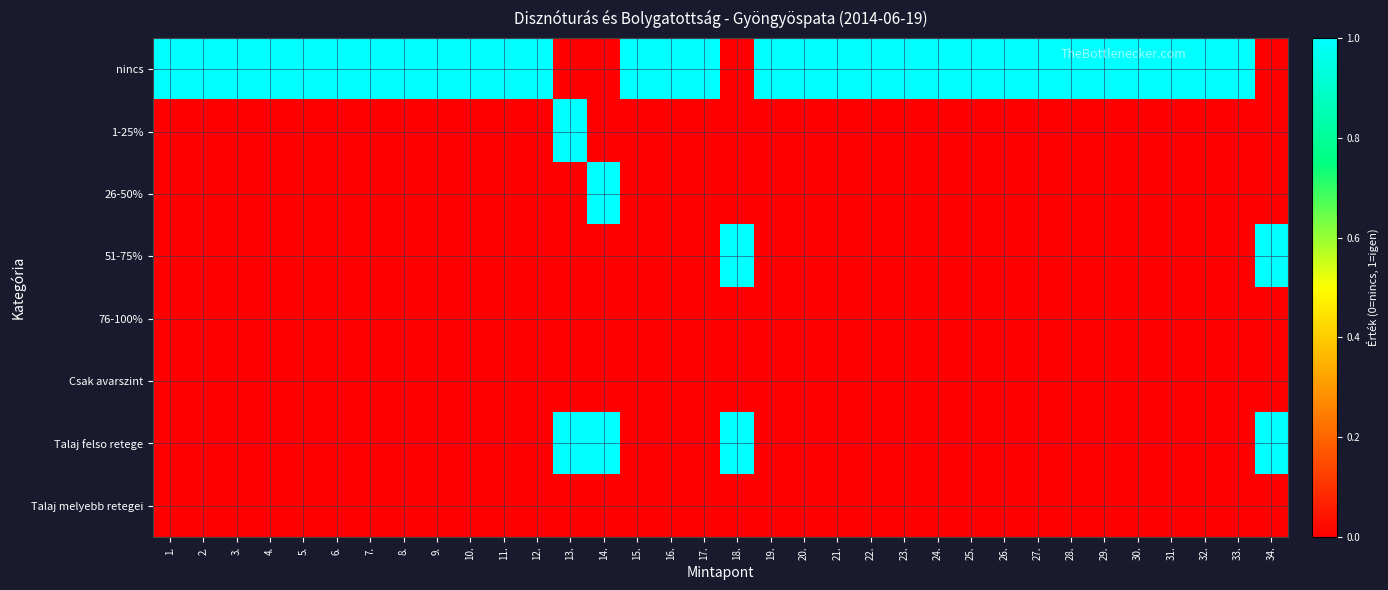

Reading left to right, list all the values displayed in this chart.

nincs: 1.=1	2.=1	3.=1	4.=1	5.=1	6.=1	7.=1	8.=1	9.=1	10.=1	11.=1	12.=1	13.=0	14.=0	15.=1	16.=1	17.=1	18.=0	19.=1	20.=1	21.=1	22.=1	23.=1	24.=1	25.=1	26.=1	27.=1	28.=1	29.=1	30.=1	31.=1	32.=1	33.=1	34.=0
1-25%: 1.=0	2.=0	3.=0	4.=0	5.=0	6.=0	7.=0	8.=0	9.=0	10.=0	11.=0	12.=0	13.=1	14.=0	15.=0	16.=0	17.=0	18.=0	19.=0	20.=0	21.=0	22.=0	23.=0	24.=0	25.=0	26.=0	27.=0	28.=0	29.=0	30.=0	31.=0	32.=0	33.=0	34.=0
26-50%: 1.=0	2.=0	3.=0	4.=0	5.=0	6.=0	7.=0	8.=0	9.=0	10.=0	11.=0	12.=0	13.=0	14.=1	15.=0	16.=0	17.=0	18.=0	19.=0	20.=0	21.=0	22.=0	23.=0	24.=0	25.=0	26.=0	27.=0	28.=0	29.=0	30.=0	31.=0	32.=0	33.=0	34.=0
51-75%: 1.=0	2.=0	3.=0	4.=0	5.=0	6.=0	7.=0	8.=0	9.=0	10.=0	11.=0	12.=0	13.=0	14.=0	15.=0	16.=0	17.=0	18.=1	19.=0	20.=0	21.=0	22.=0	23.=0	24.=0	25.=0	26.=0	27.=0	28.=0	29.=0	30.=0	31.=0	32.=0	33.=0	34.=1
76-100%: 1.=0	2.=0	3.=0	4.=0	5.=0	6.=0	7.=0	8.=0	9.=0	10.=0	11.=0	12.=0	13.=0	14.=0	15.=0	16.=0	17.=0	18.=0	19.=0	20.=0	21.=0	22.=0	23.=0	24.=0	25.=0	26.=0	27.=0	28.=0	29.=0	30.=0	31.=0	32.=0	33.=0	34.=0
Csak avarszint: 1.=0	2.=0	3.=0	4.=0	5.=0	6.=0	7.=0	8.=0	9.=0	10.=0	11.=0	12.=0	13.=0	14.=0	15.=0	16.=0	17.=0	18.=0	19.=0	20.=0	21.=0	22.=0	23.=0	24.=0	25.=0	26.=0	27.=0	28.=0	29.=0	30.=0	31.=0	32.=0	33.=0	34.=0
Talaj felso retege: 1.=0	2.=0	3.=0	4.=0	5.=0	6.=0	7.=0	8.=0	9.=0	10.=0	11.=0	12.=0	13.=1	14.=1	15.=0	16.=0	17.=0	18.=1	19.=0	20.=0	21.=0	22.=0	23.=0	24.=0	25.=0	26.=0	27.=0	28.=0	29.=0	30.=0	31.=0	32.=0	33.=0	34.=1
Talaj melyebb retegei: 1.=0	2.=0	3.=0	4.=0	5.=0	6.=0	7.=0	8.=0	9.=0	10.=0	11.=0	12.=0	13.=0	14.=0	15.=0	16.=0	17.=0	18.=0	19.=0	20.=0	21.=0	22.=0	23.=0	24.=0	25.=0	26.=0	27.=0	28.=0	29.=0	30.=0	31.=0	32.=0	33.=0	34.=0